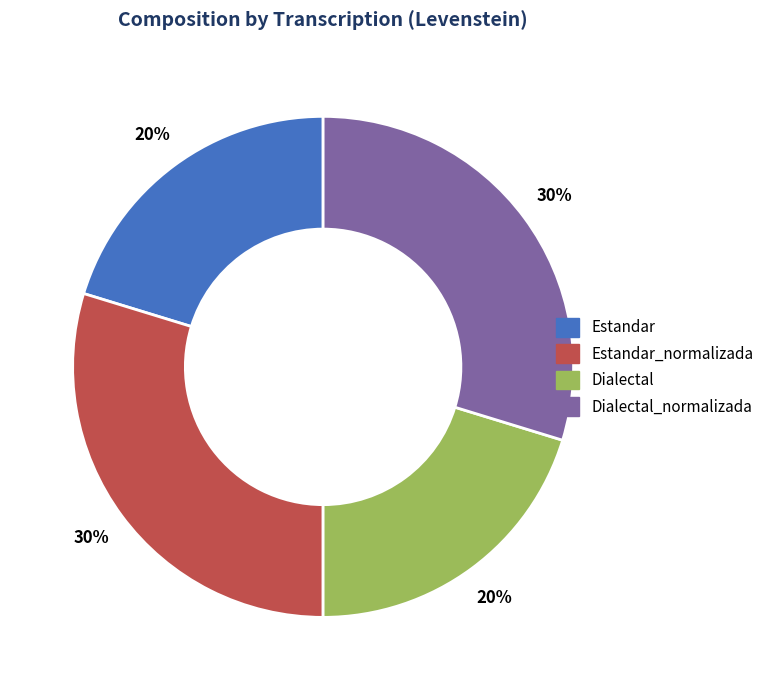

To the nearest percent, what is the average slice percentage?

25%